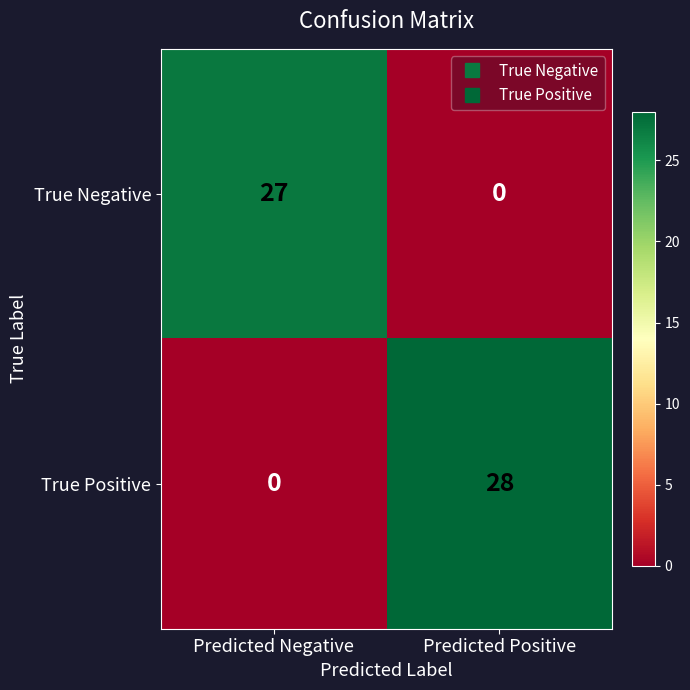

At which category is the sum across all series the highest?

Predicted Positive